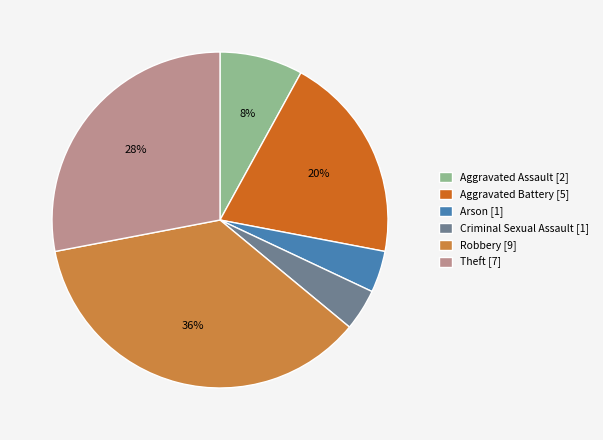

The Aggravated Assault [2] slice represents 8% of the pie. True or false?

True